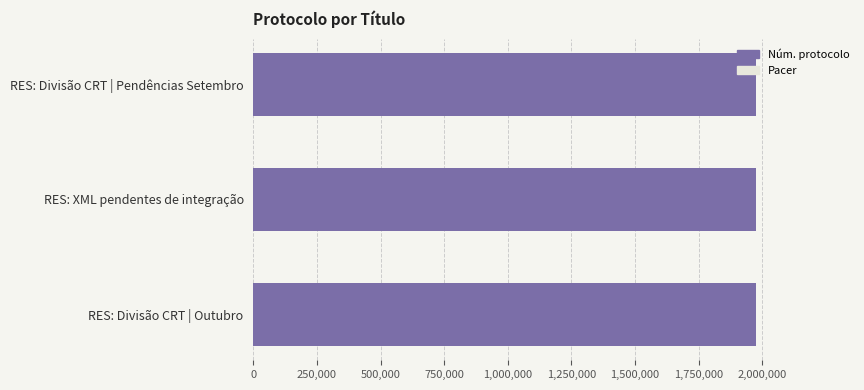

True or false: Pacer has a value of 0.8 at 0.

False